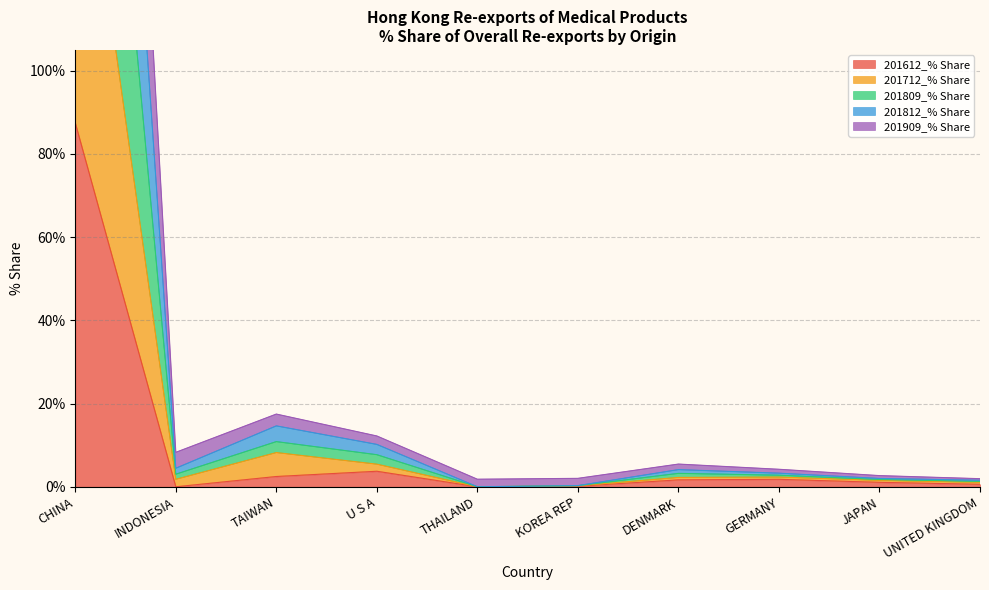

List the labels in order of 201612_% Share value, smallest first.

INDONESIA, THAILAND, KOREA REP, UNITED KINGDOM, JAPAN, DENMARK, GERMANY, TAIWAN, U S A, CHINA